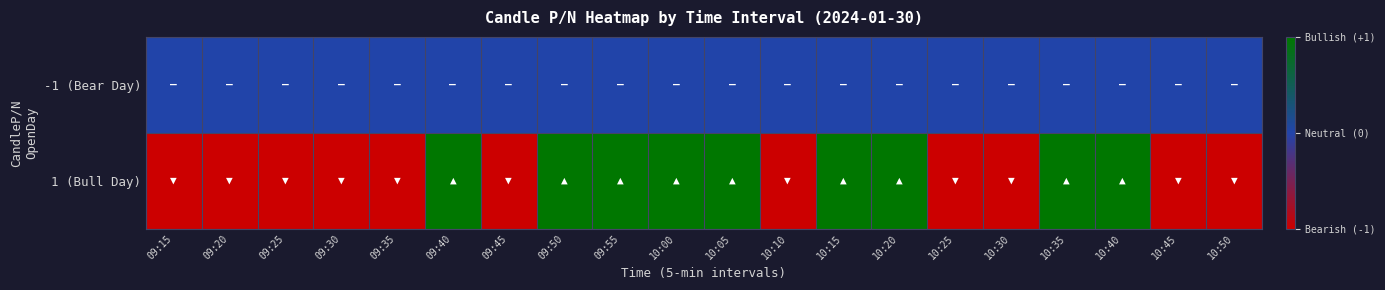

Reading left to right, transcribe all the data shown in this chart.

-1 (Bear Day): 09:15=0	09:20=0	09:25=0	09:30=0	09:35=0	09:40=0	09:45=0	09:50=0	09:55=0	10:00=0	10:05=0	10:10=0	10:15=0	10:20=0	10:25=0	10:30=0	10:35=0	10:40=0	10:45=0	10:50=0
1 (Bull Day): 09:15=-1	09:20=-1	09:25=-1	09:30=-1	09:35=-1	09:40=1	09:45=-1	09:50=1	09:55=1	10:00=1	10:05=1	10:10=-1	10:15=1	10:20=1	10:25=-1	10:30=-1	10:35=1	10:40=1	10:45=-1	10:50=-1